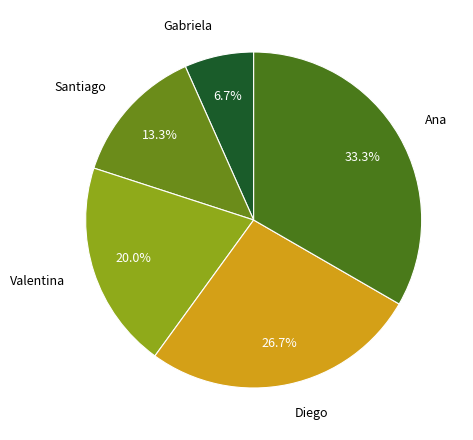

Count the number of slices in the pie.

5